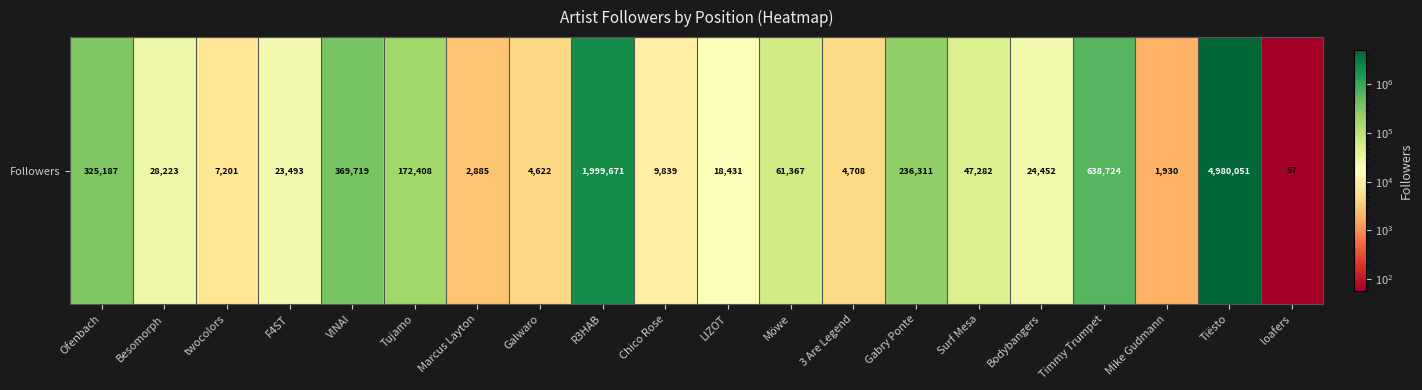

Reading right to left, extract all data points from this chart.

loafers=57	Tiësto=4980051	Mike Gudmann=1930	Timmy Trumpet=638724	Bodybangers=24452	Surf Mesa=47282	Gabry Ponte=236311	3 Are Legend=4708	Möwe=61367	LIZOT=18431	Chico Rose=9839	R3HAB=1999671	Galwaro=4622	Marcus Layton=2885	Tujamo=172408	VINAI=369719	F4ST=23493	twocolors=7201	Besomorph=28223	Ofenbach=325187